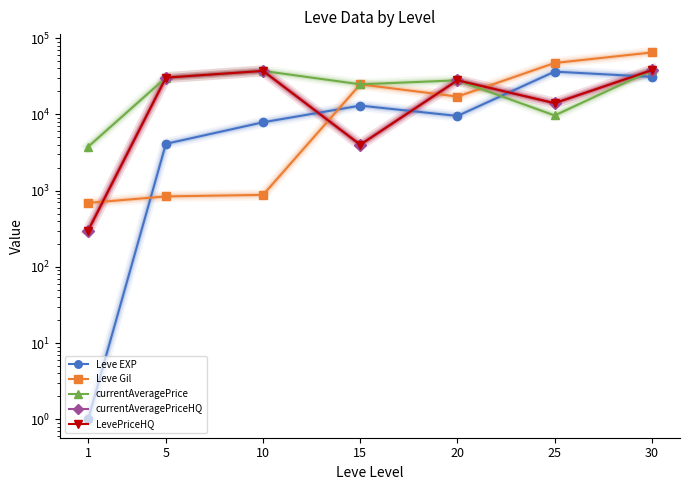

Reading left to right, what are all the values shown in this chart?

Leve EXP: 1	4110	7880	13040	9540	36390	31070
Leve Gil: 690	840	880	24790	17120	47200	64910
currentAveragePrice: 3763	30333	37184	24790	28000	9678	38000
currentAveragePriceHQ: 300	30333	37184	4000	28000	14035	38000
LevePriceHQ: 300	30333	37184	4000	28000	14035	38000